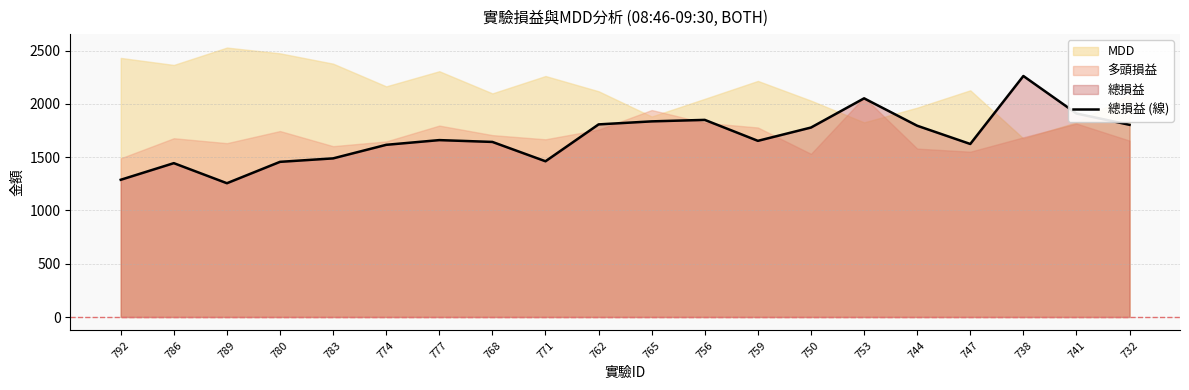

At which label is the value closest to 1759?

750